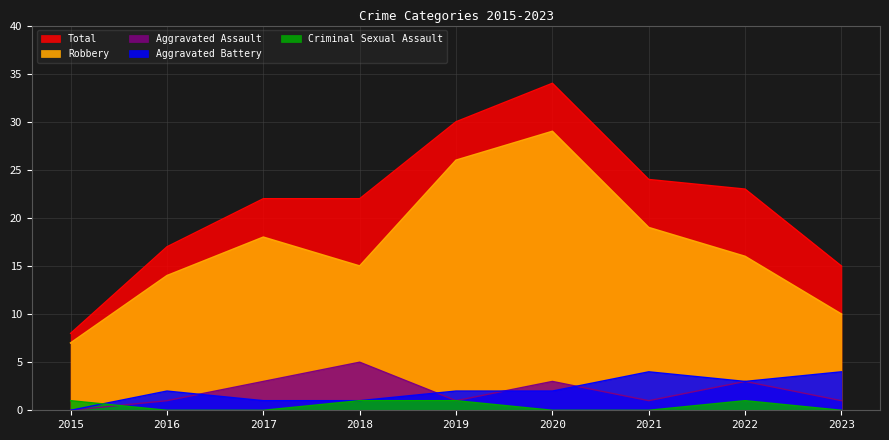

What is the value of the Aggravated Assault point at the 6th from the left?

3